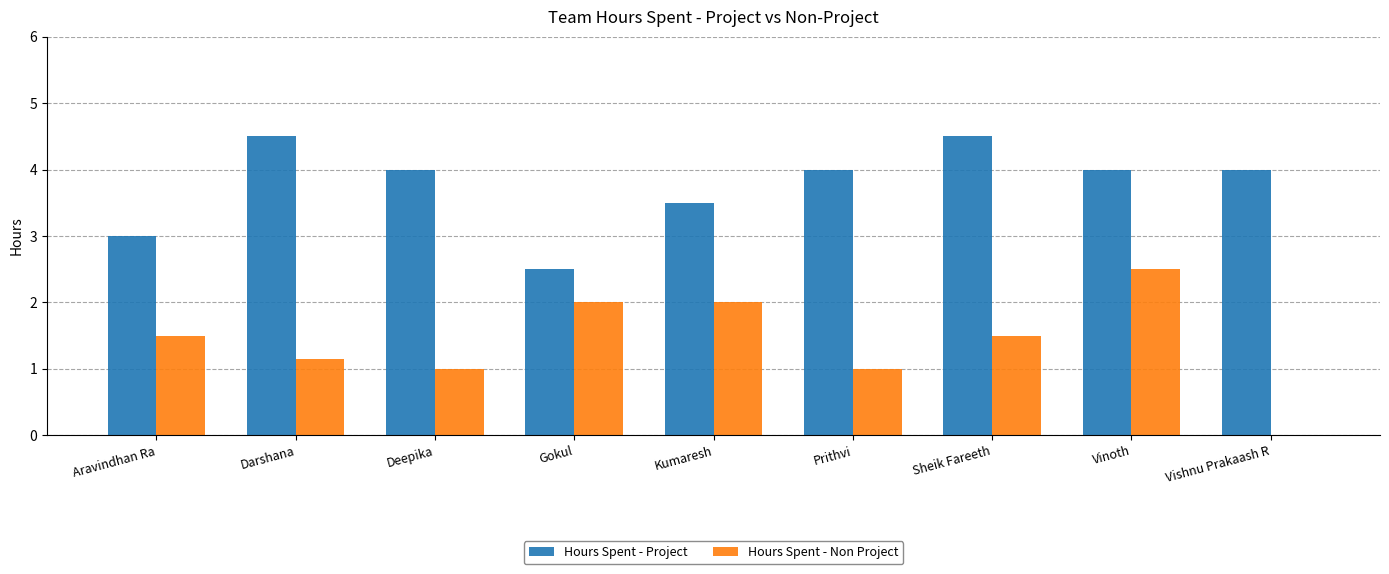

How many groups of bars are there?

9